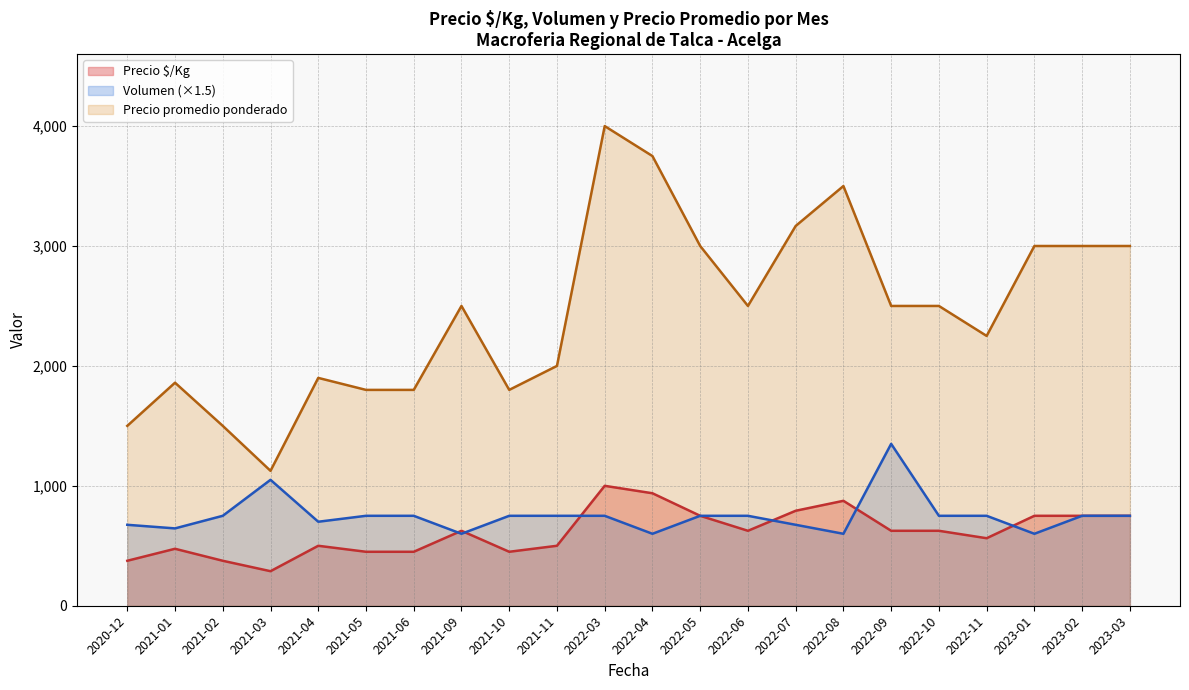

What is the total value across all series at 2023-02?

4500.0